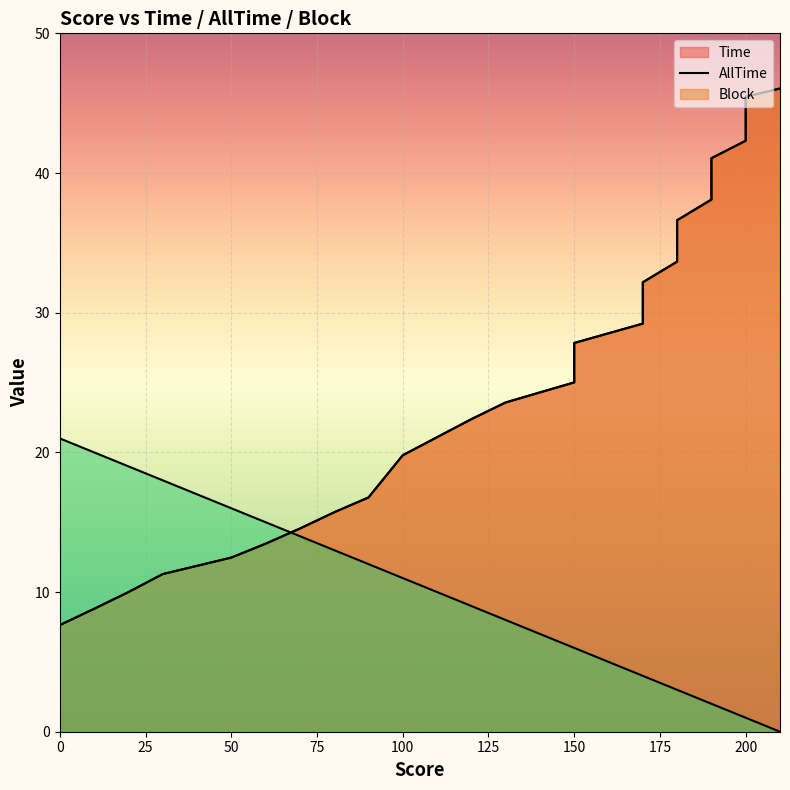

What are all the series names shown in the legend?

Time, AllTime, Block